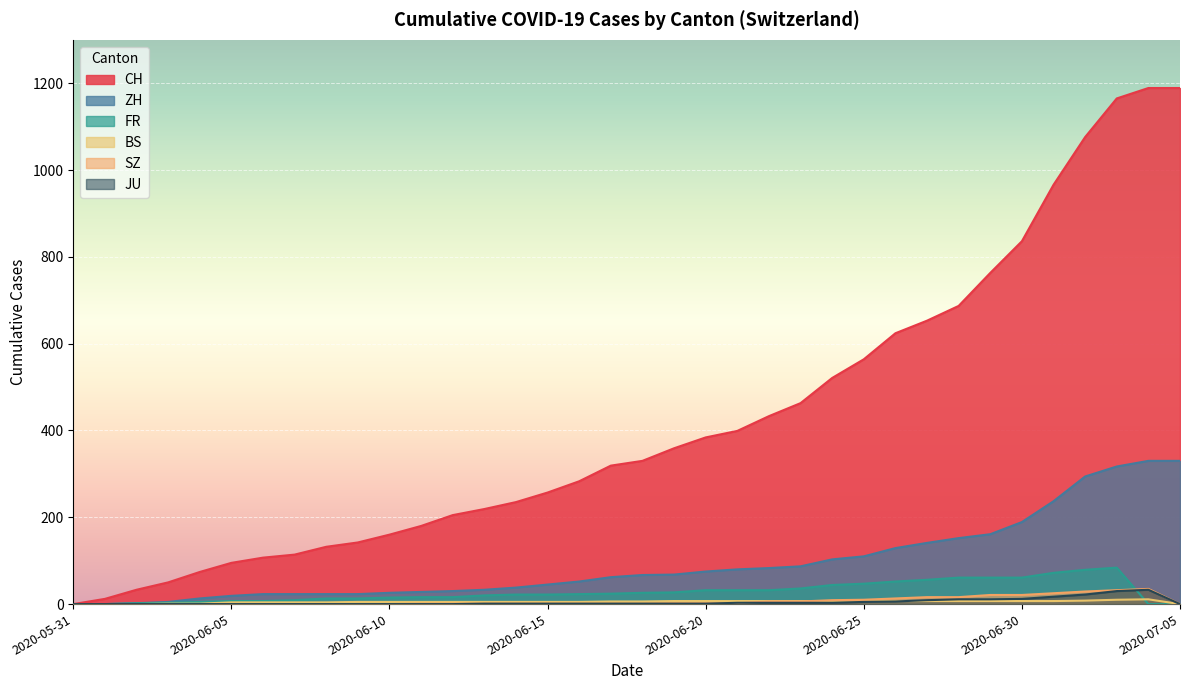

Which series has the largest total across all categories?

CH